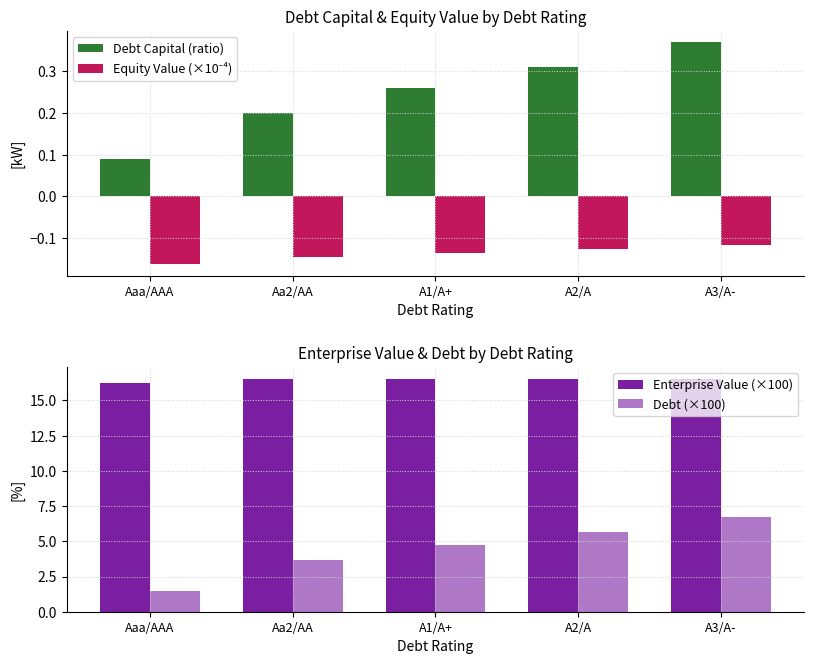

What is the minimum value shown in the chart?

-0.2